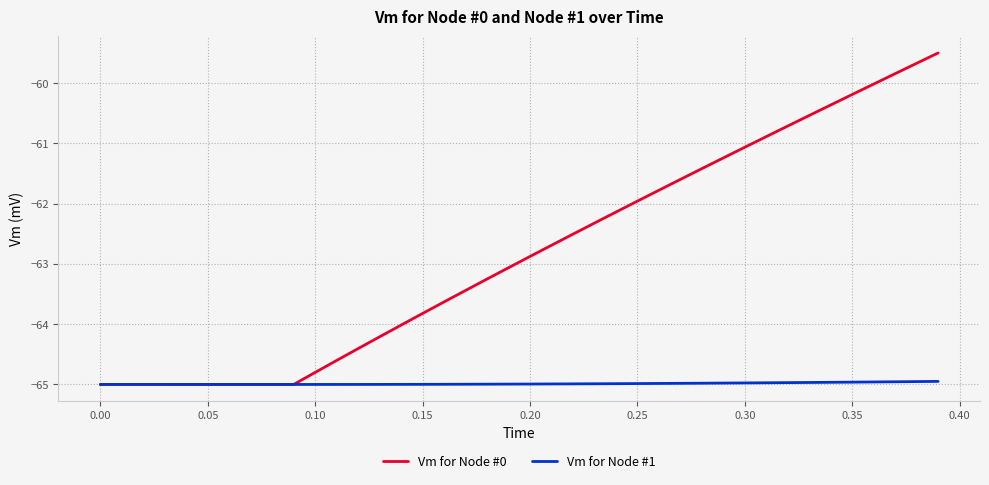

List the series in order of their peak value, lowest first.

Vm for Node #1, Vm for Node #0